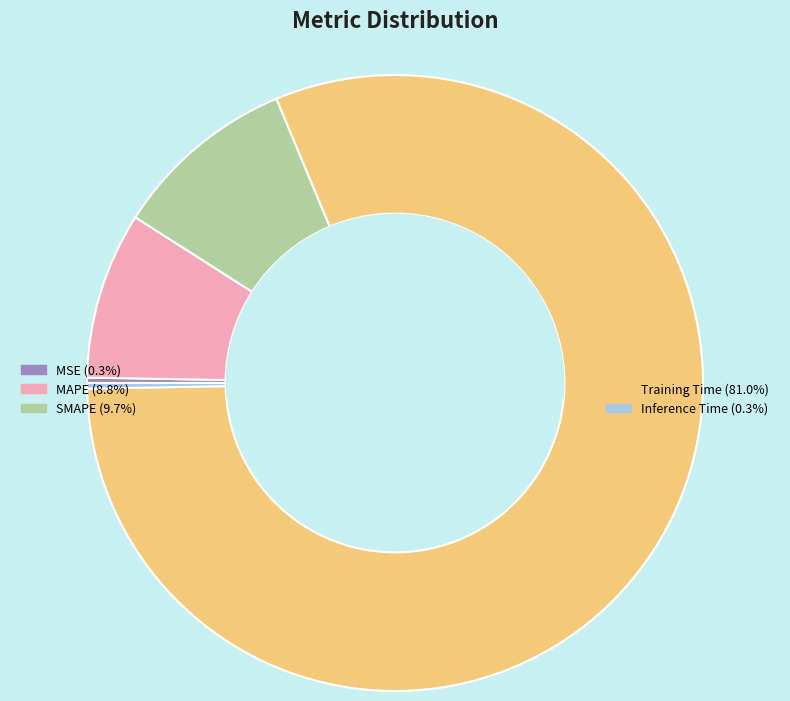

How many segments does this pie chart have?

5